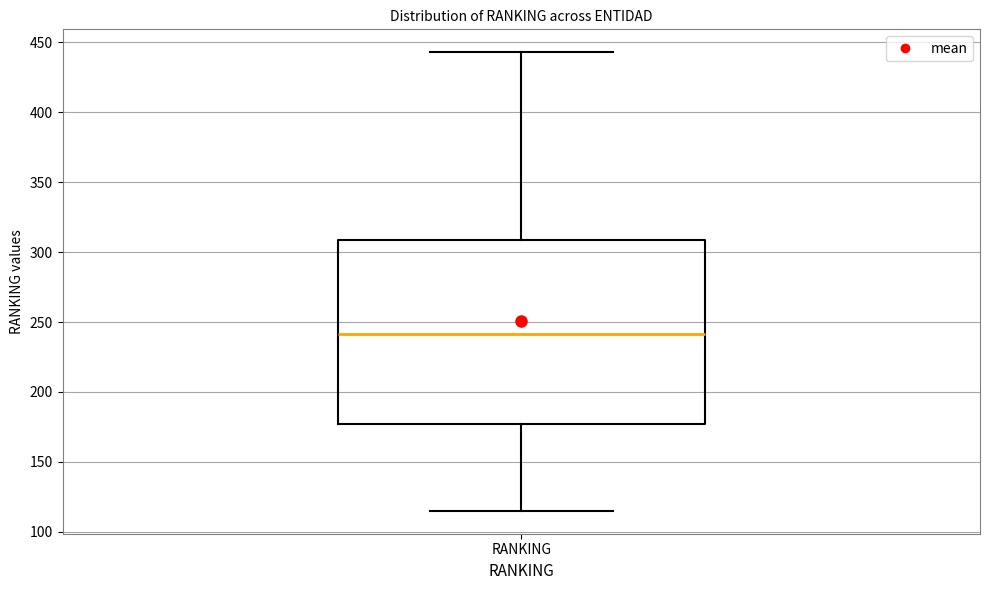

Read this box plot against the y-axis: the position of the median line, the range covered by the box, and the ends of both whiskers. The values are not printed on the chart, so give them approximately, as read against the axis.

median 240, box 175 to 310, whiskers 115 to 445